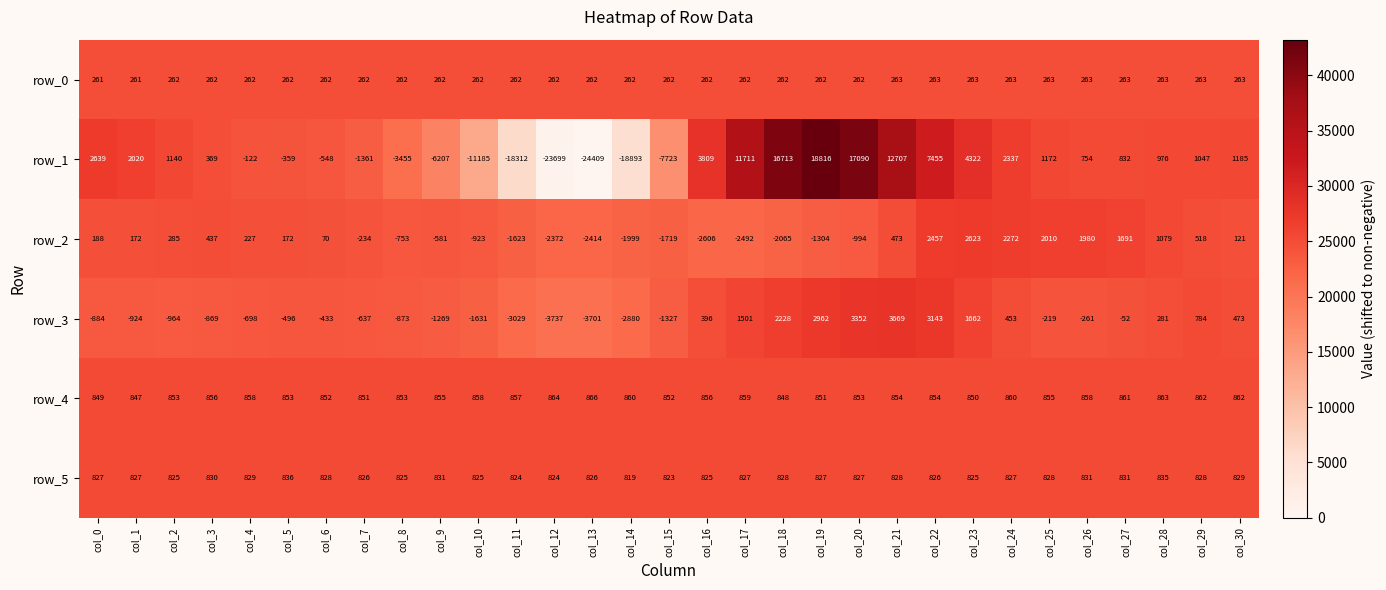

The value of row_2 at col_25 is 2010. True or false?

True